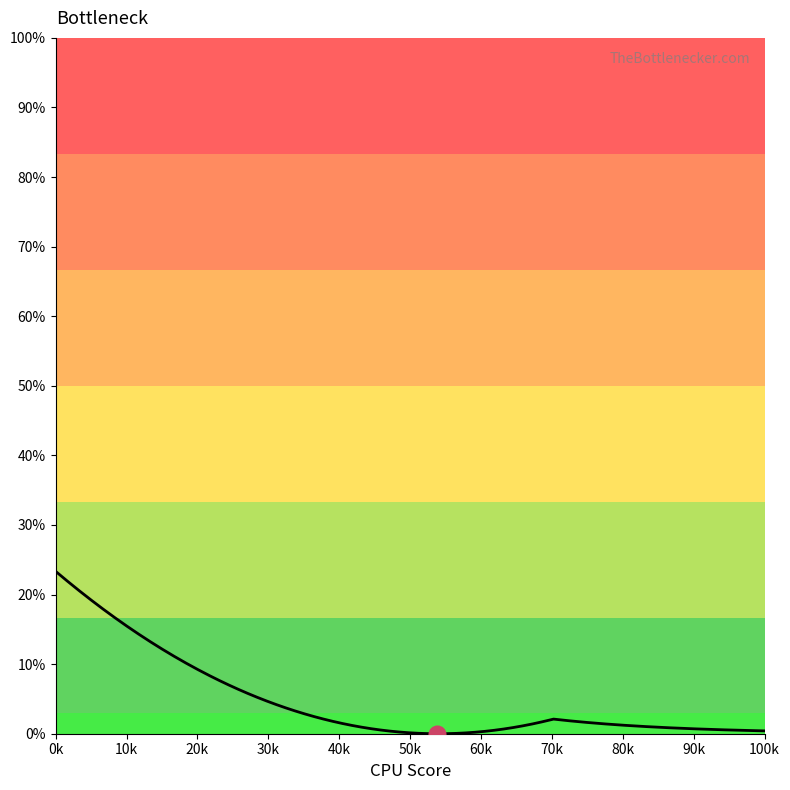

What is the maximum value shown in the chart?

23.3